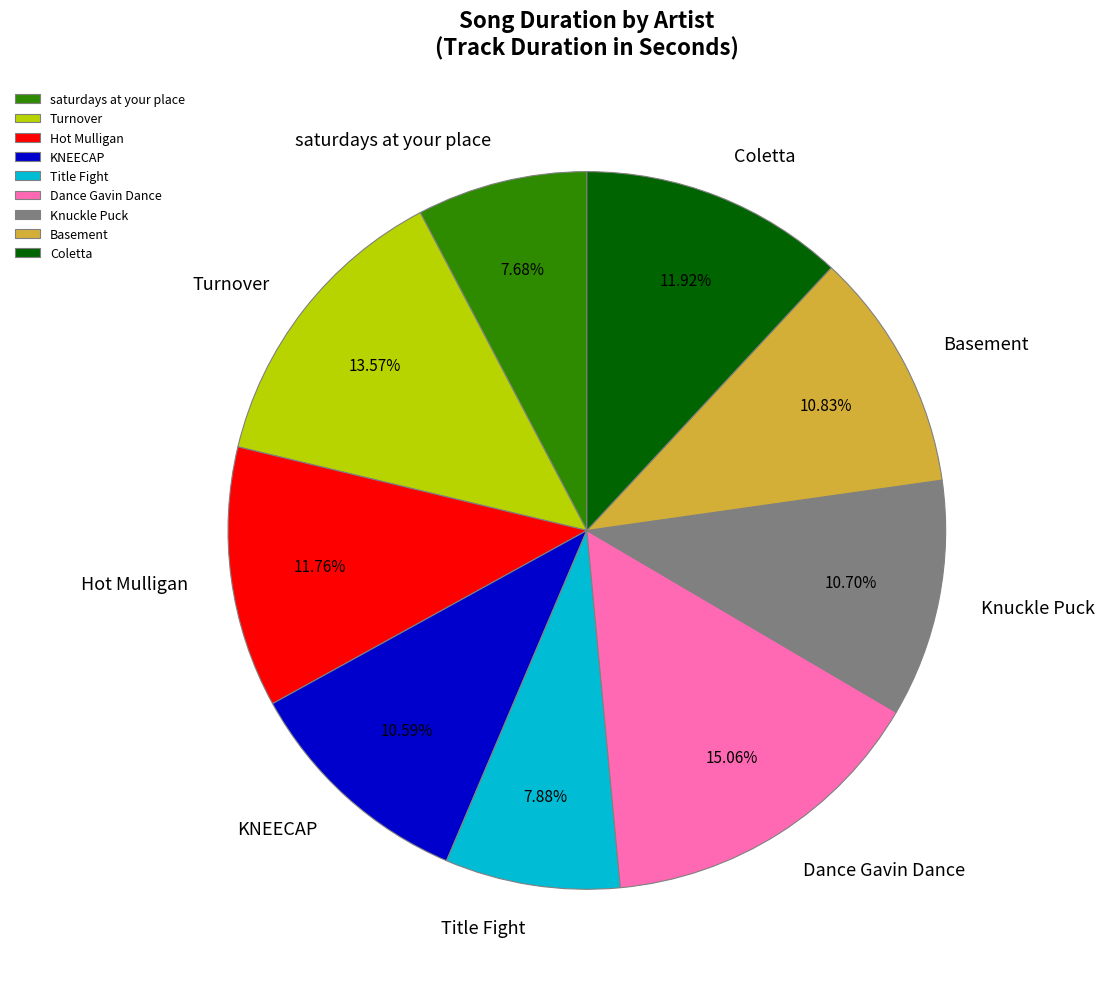

Approximately how many times larger is the value at Dance Gavin Dance compared to Coletta?

1.3